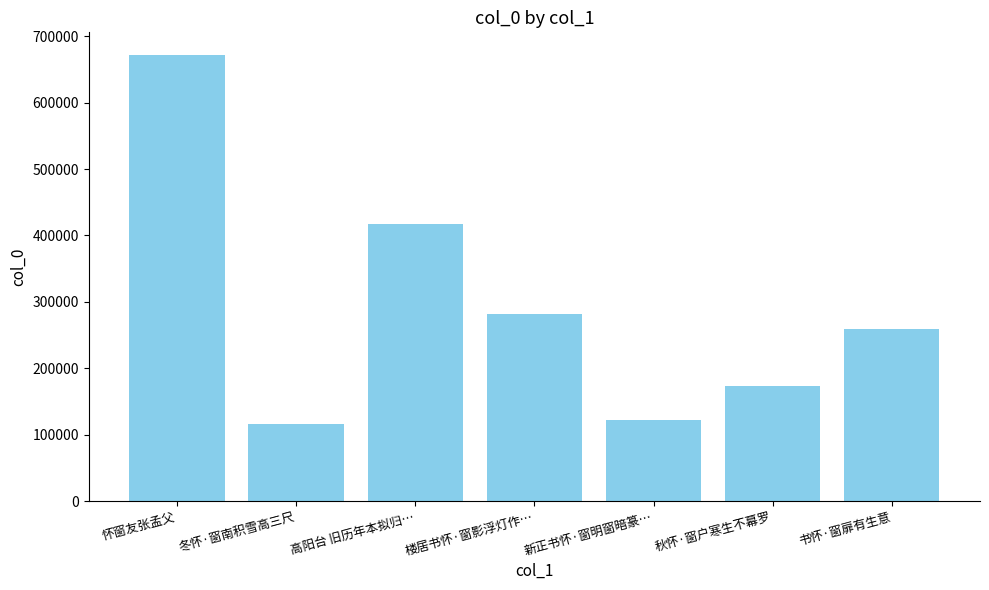

Which label corresponds to the largest value in the chart?

怀窗友张孟父